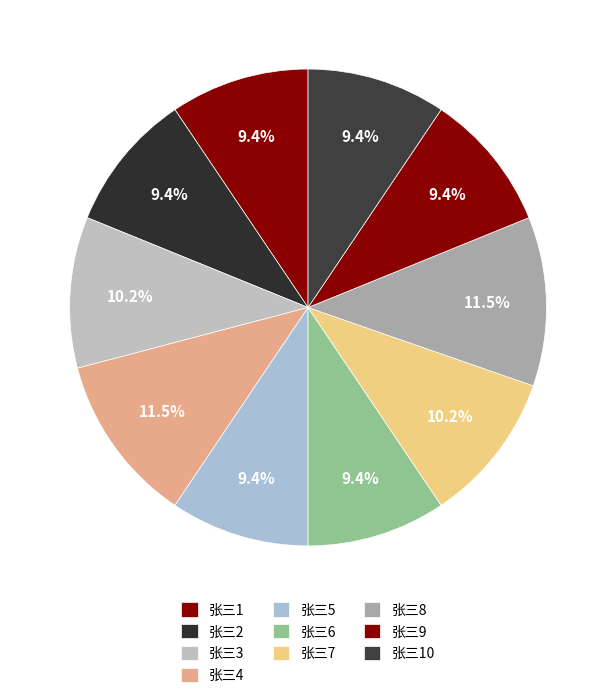

How many segments does this pie chart have?

10